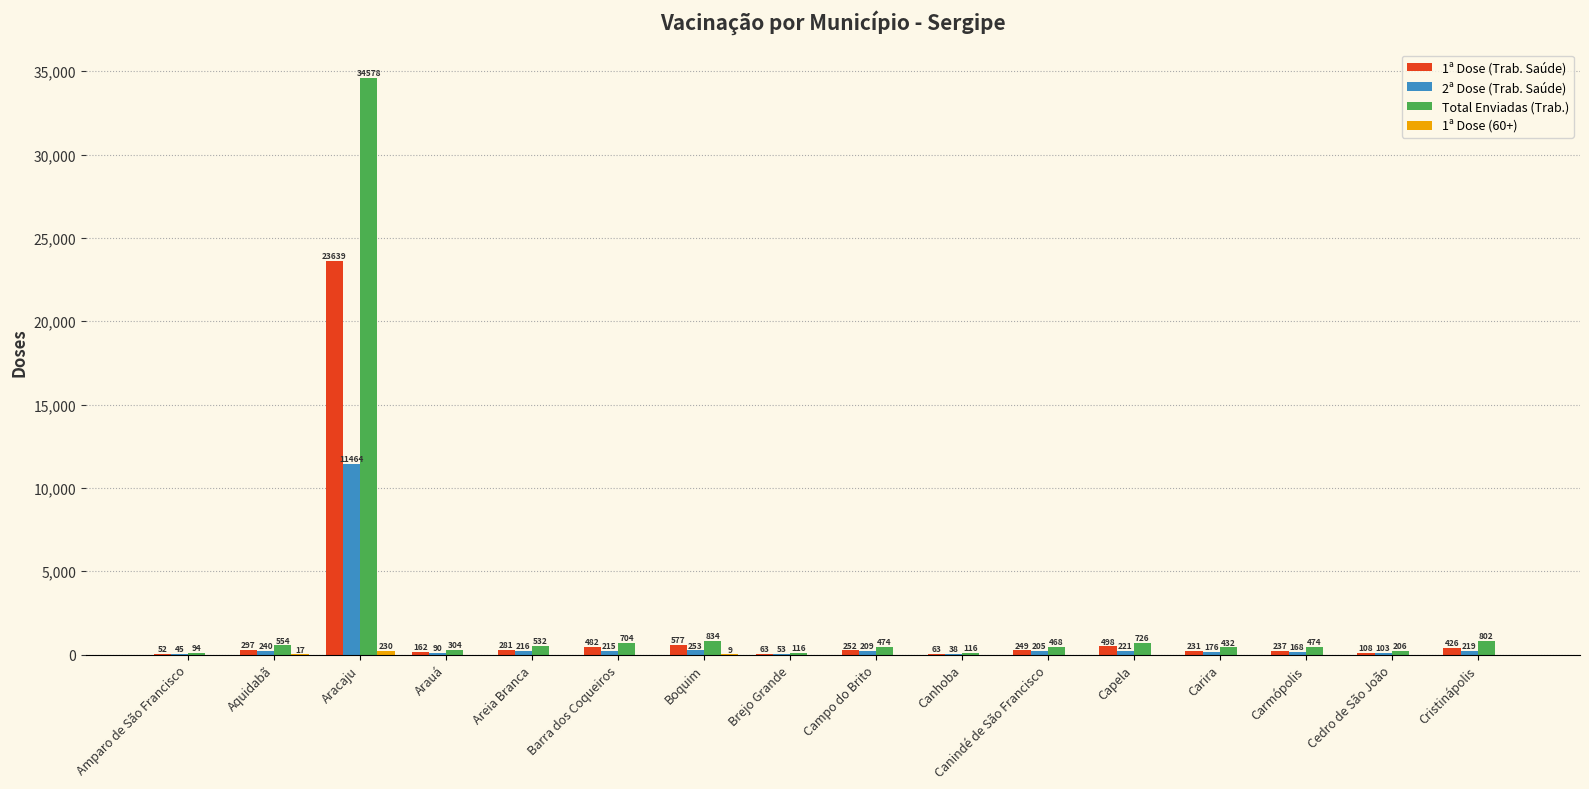

The 2ª Dose (Trab. Saúde) series shows 240 at Aquidabã. True or false?

True